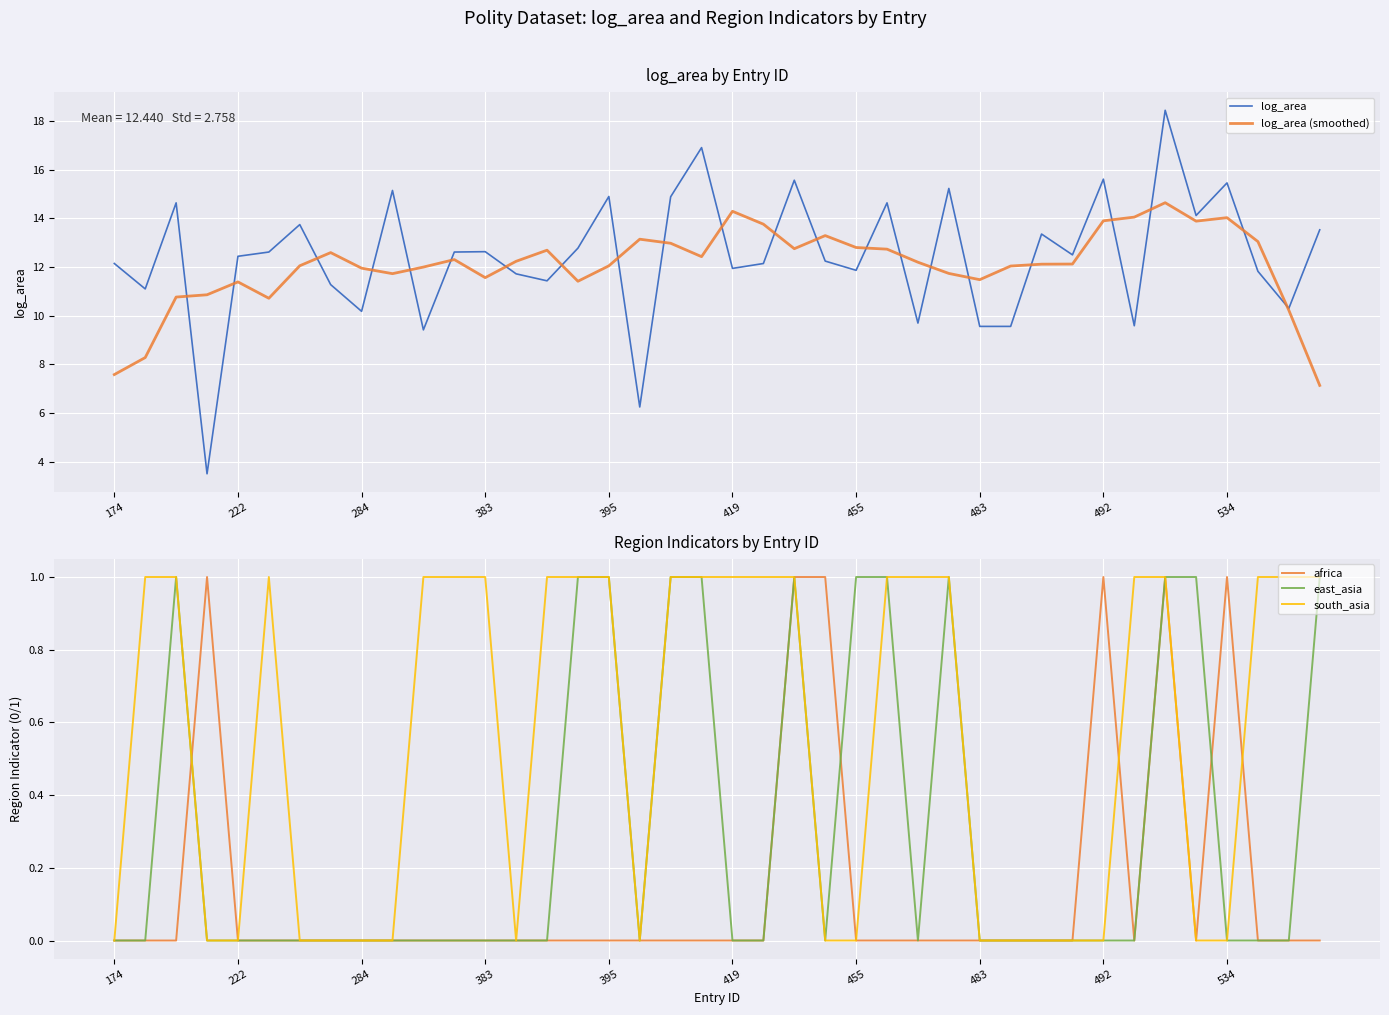

Between 11 and 15, which series saw the biggest shift?

east_asia